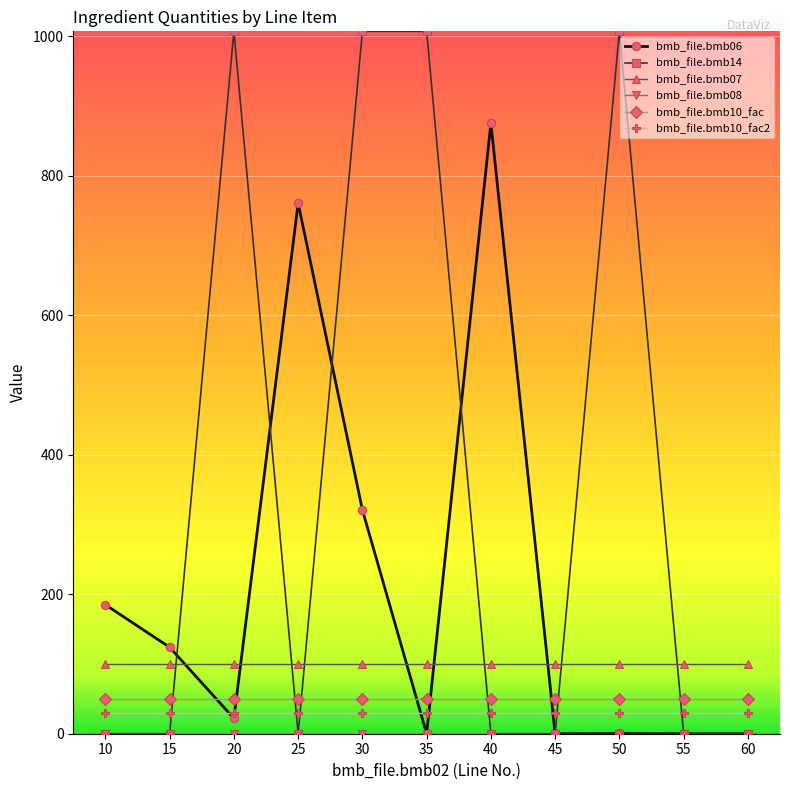

What is the greatest value displayed?

1007.4